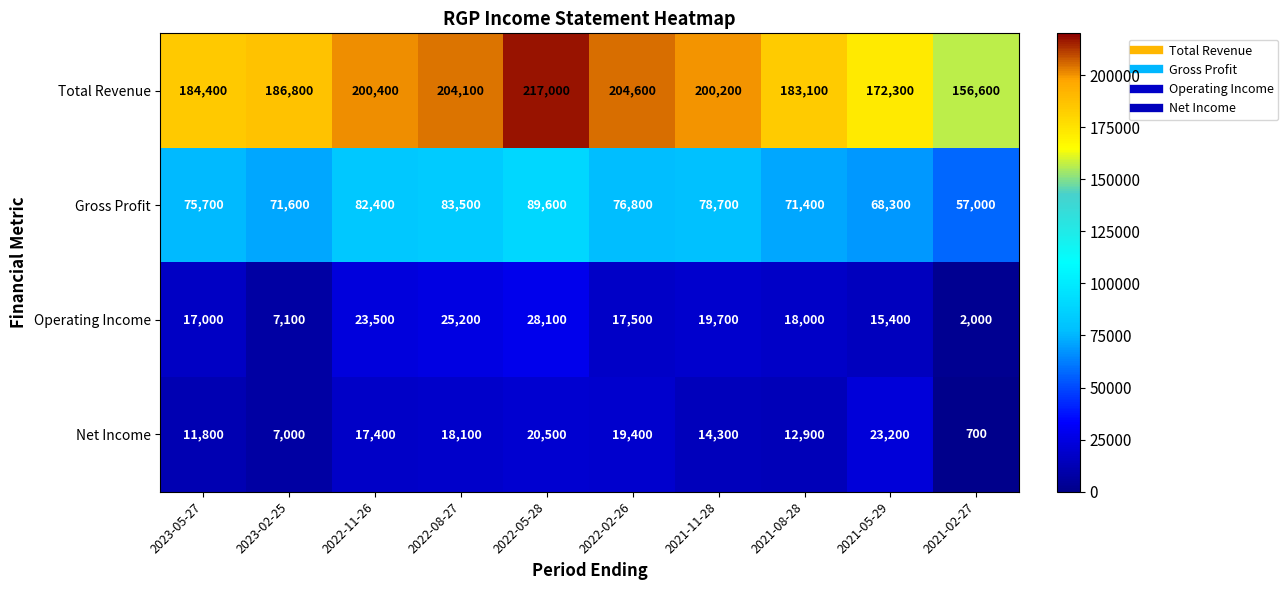

What is the approximate value of Net Income at 2021-02-27, to the nearest 10?

700